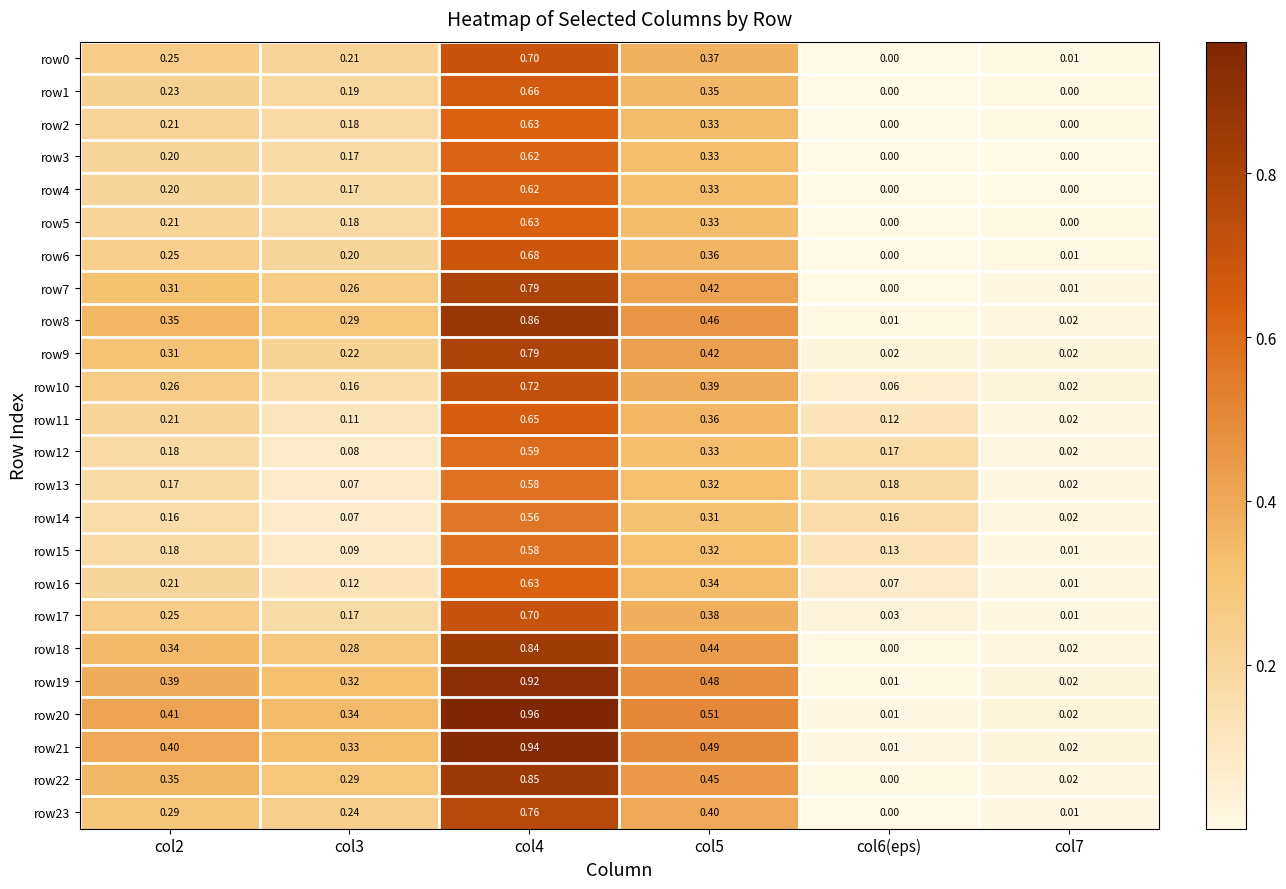

Is the value of row21 at col6(eps) greater than the value of row4 at col3?

No